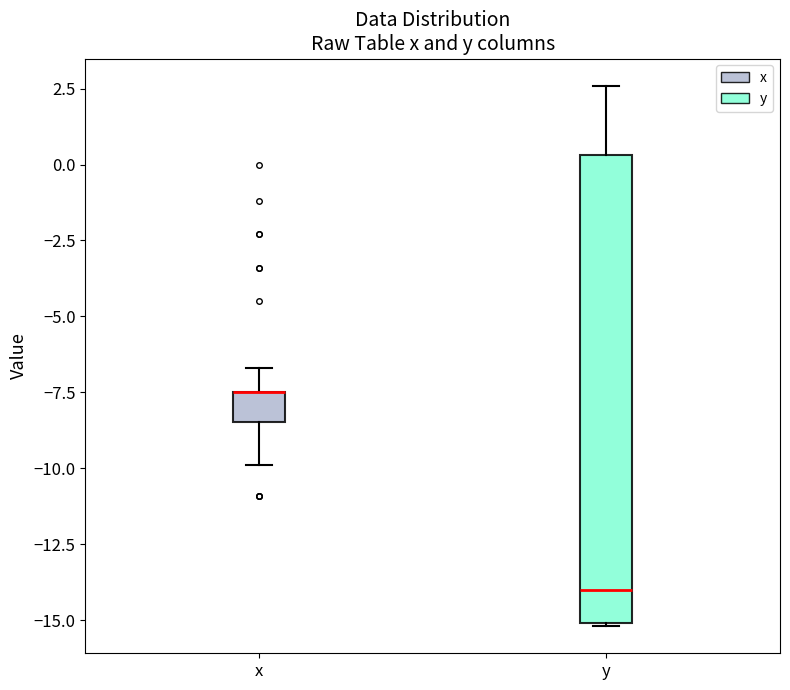

Reading left to right, read every box against the y-axis: the position of its median line, the range the box covers, and the ends of its whiskers. The values are not printed on the chart, so give them approximately, as read against the axis.

x: median -7.5 (drawn on the box's upper edge), box -8.5 to -7.5, whiskers -10.0 to -6.5
y: median -14.0, box -15.0 to 0.5, whiskers -15.0 to 2.5